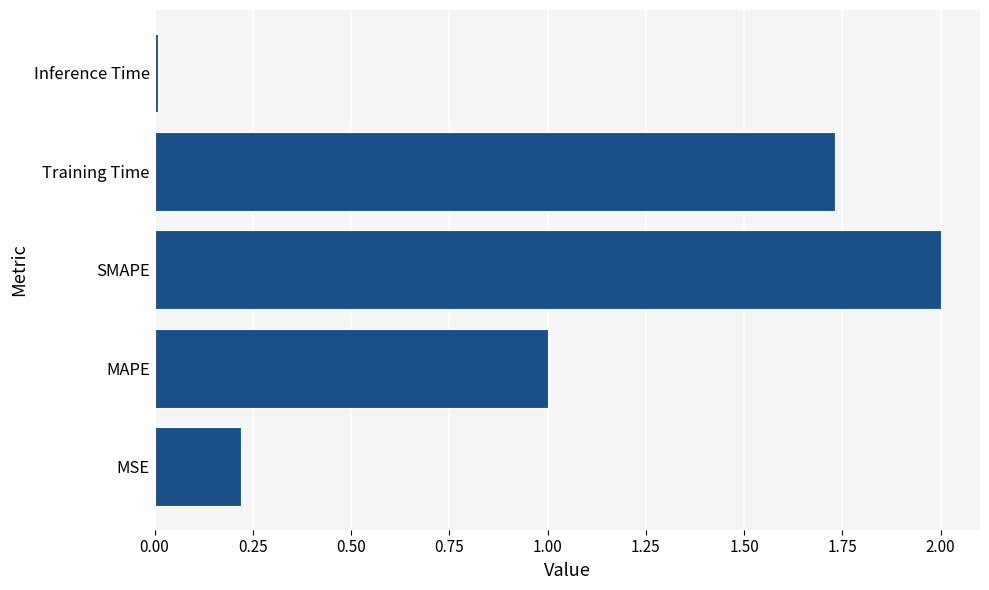

What is the approximate value at MAPE?

1.0